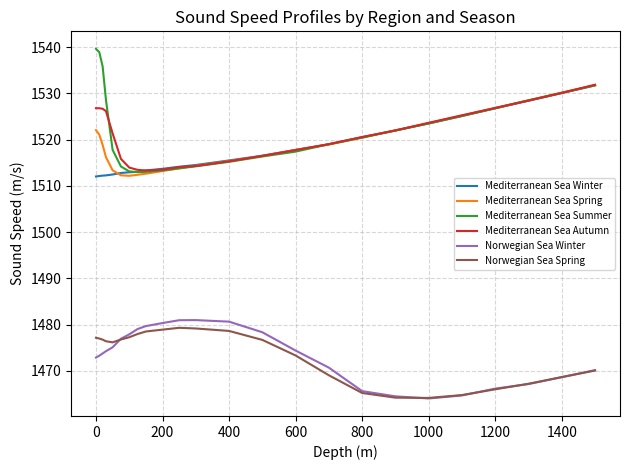

How many series are shown in this chart?

6